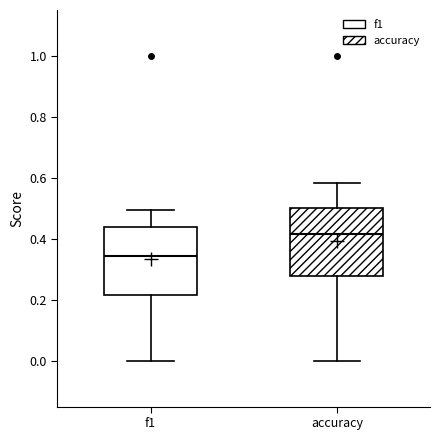

Reading left to right, read every box against the y-axis: the position of its median line, the range the box covers, and the ends of its whiskers. The values are not printed on the chart, so give them approximately, as read against the axis.

f1: median 0.34, box 0.22 to 0.44, whiskers 0.00 to 0.50
accuracy: median 0.42, box 0.28 to 0.50, whiskers 0.00 to 0.58